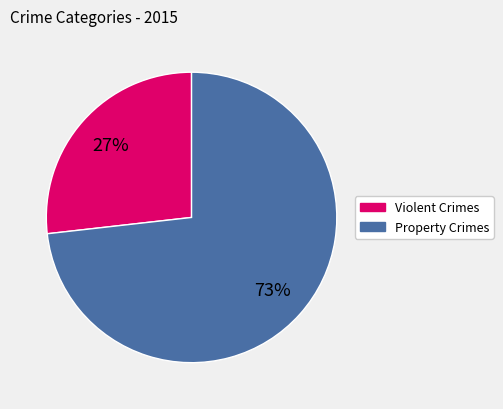

Does any single category account for the majority?

Yes